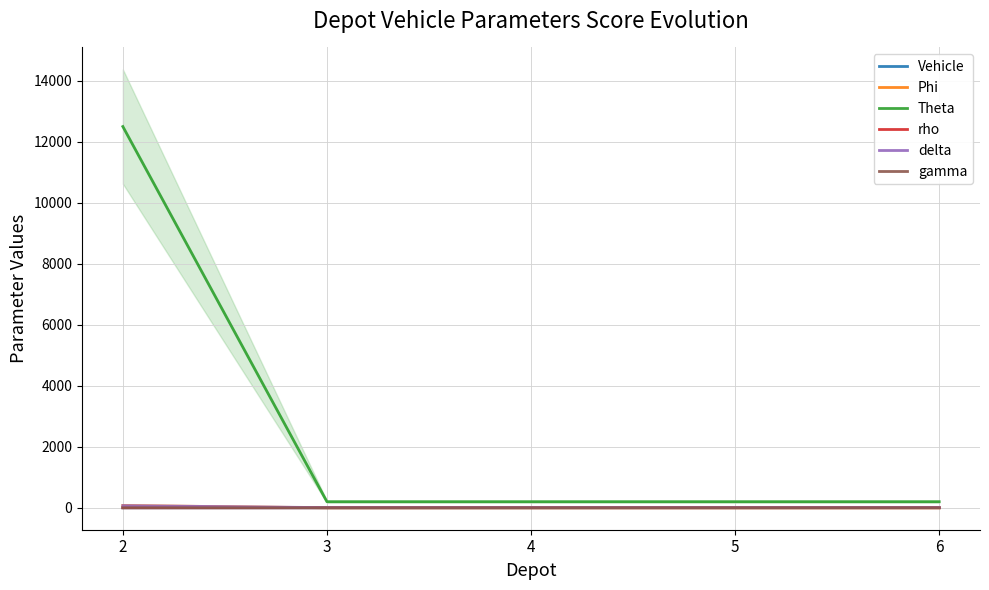

Rank the series by their maximum value, from lowest to highest.

gamma, rho, Vehicle, delta, Phi, Theta